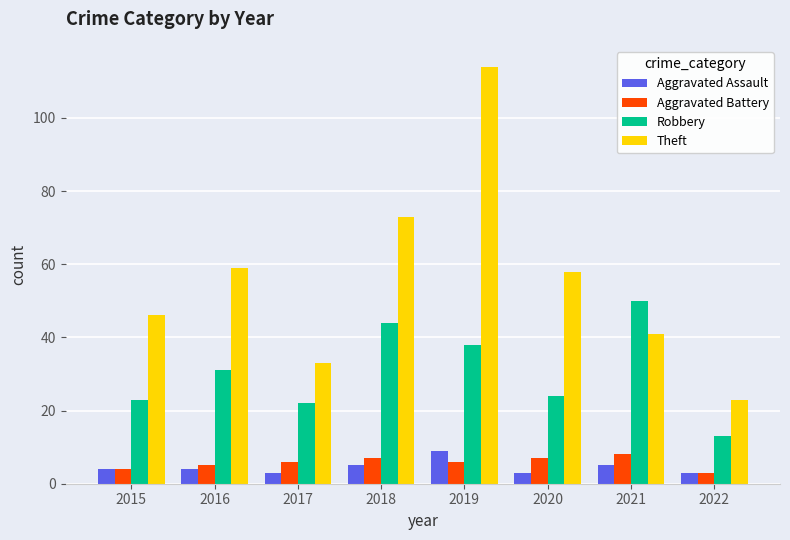

Between 2018 and 2022, which series saw the biggest shift?

Theft